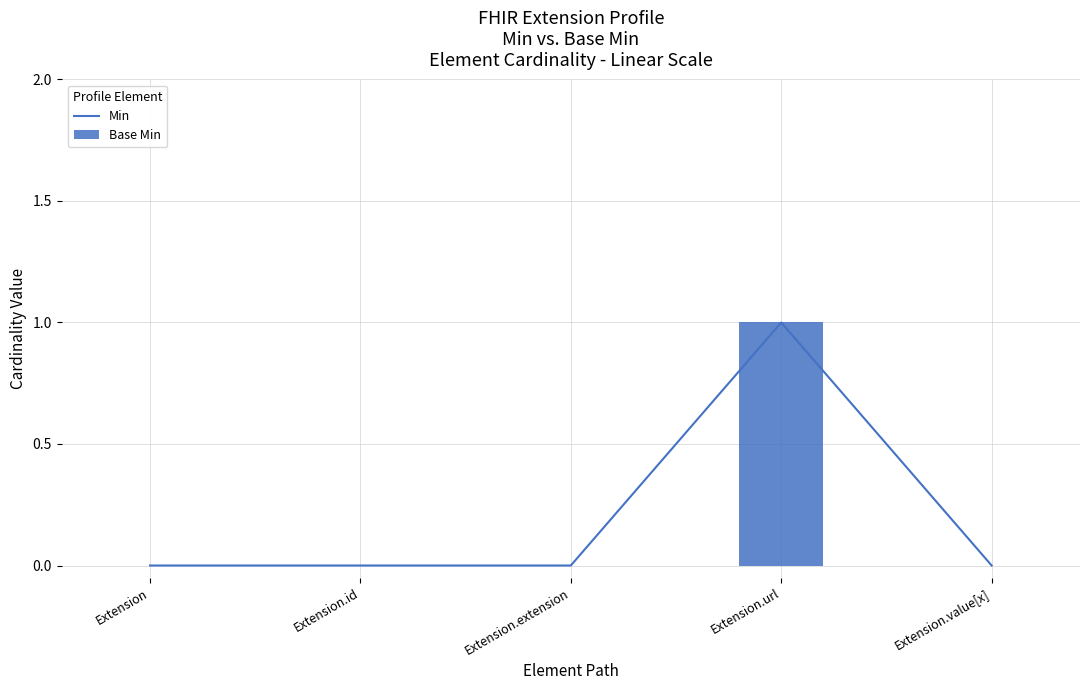

True or false: Min has a value of -1 at Extension.extension.

False